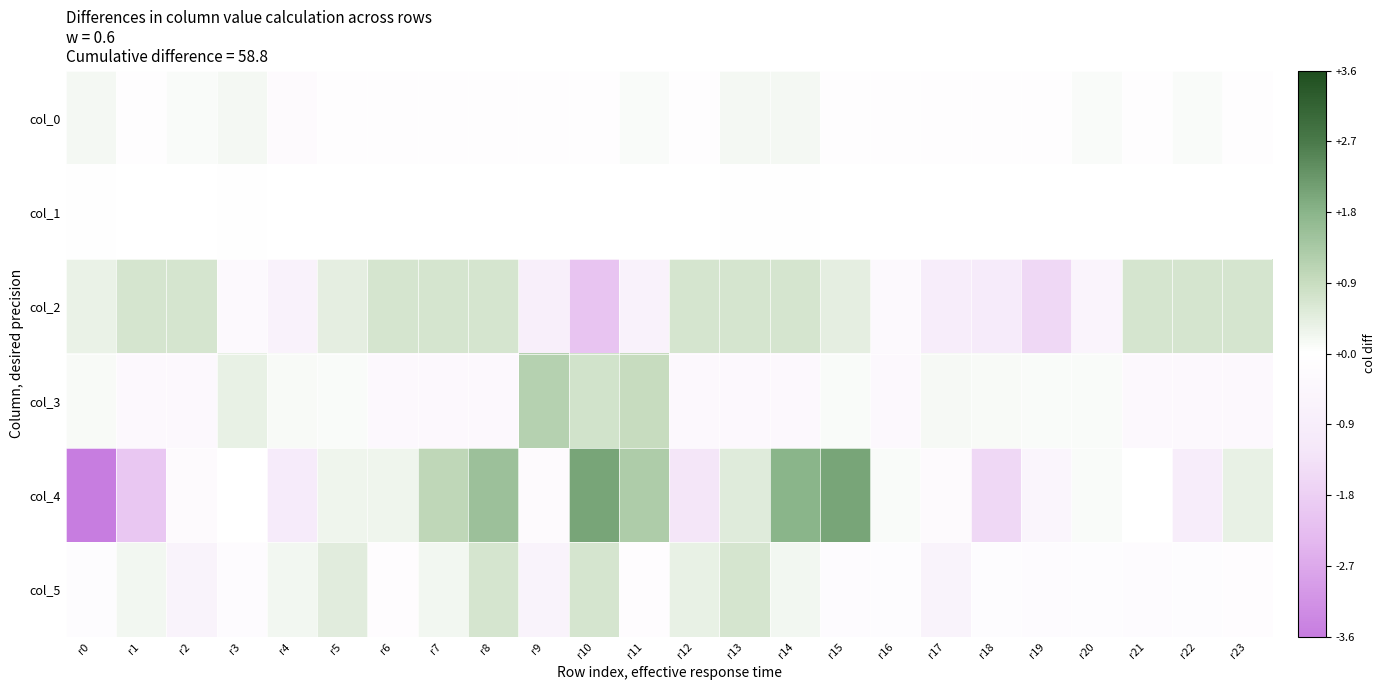

What is the total value across all series at r1?

-1.5